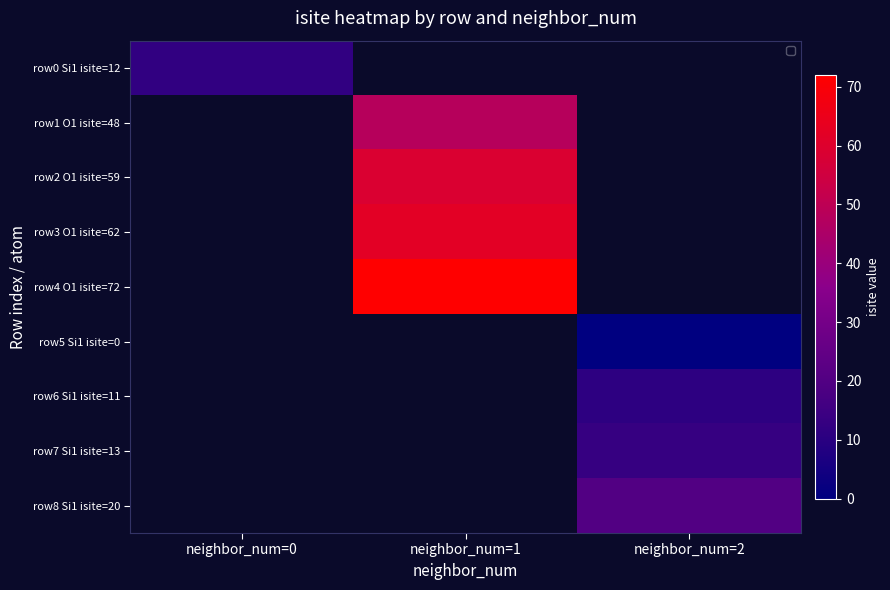

Which label corresponds to the smallest value in the chart?

neighbor_num=2